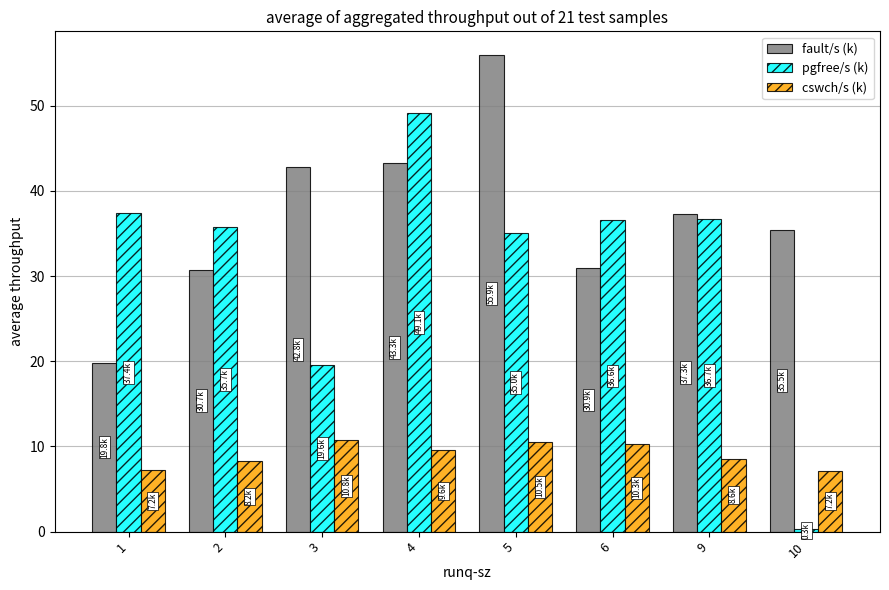

What is the minimum value shown in the chart?

0.3